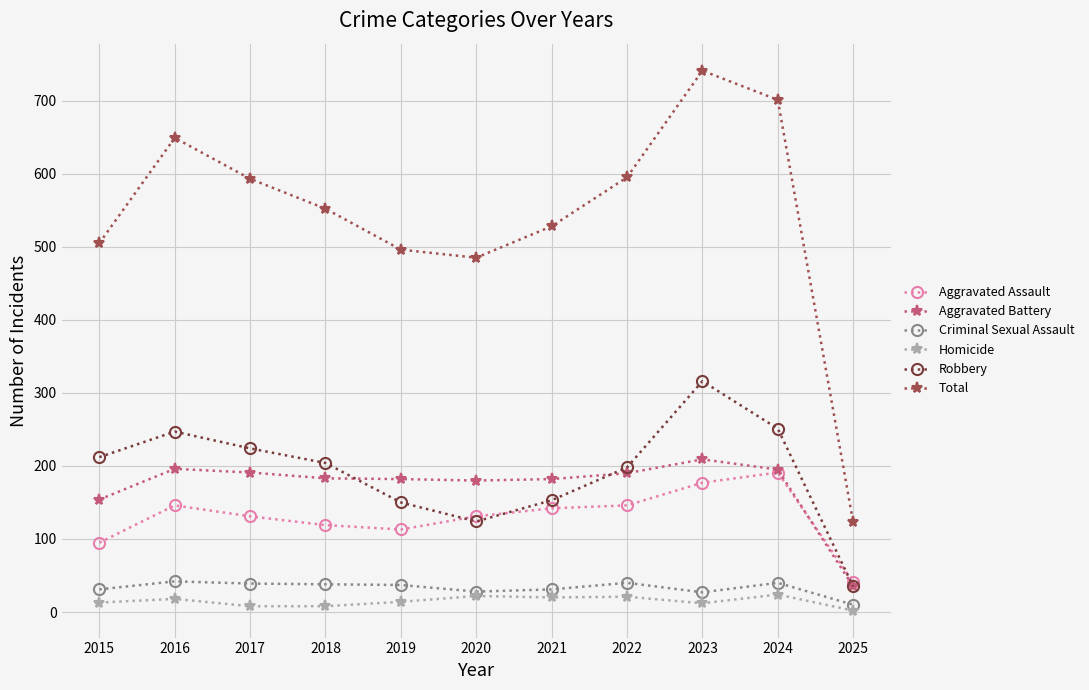

In Aggravated Assault, how many points are lower than both neighbors (excluding endpoints)?

1